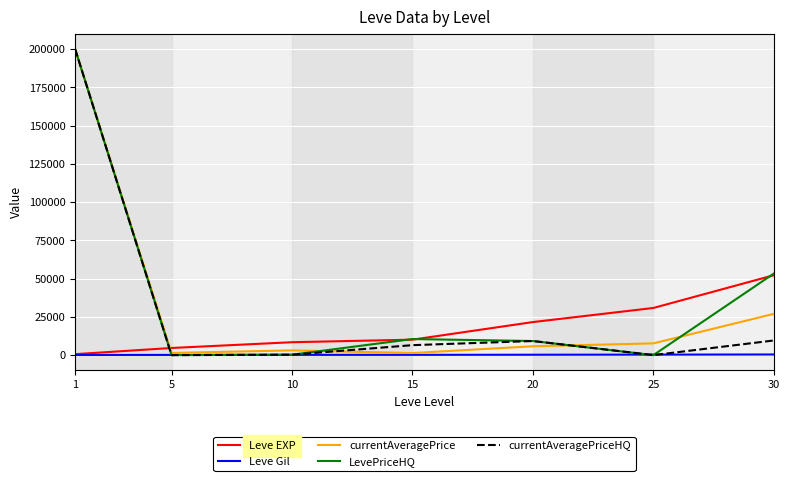

Which series changed the most between 15 and 30?

LevePriceHQ